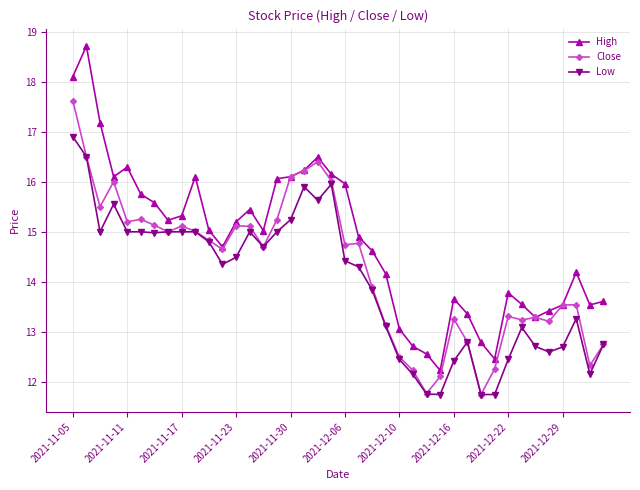

True or false: High has more than 0 points higher than both neighbors.

True